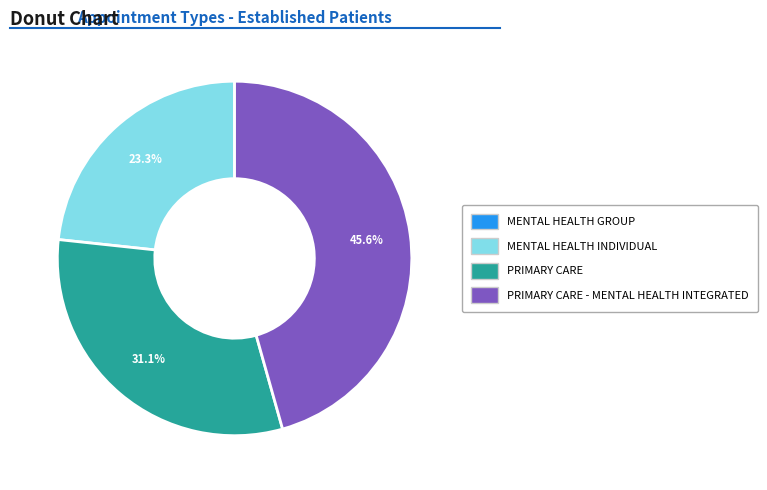

Is it true that MENTAL HEALTH INDIVIDUAL is 23% of the pie?

True